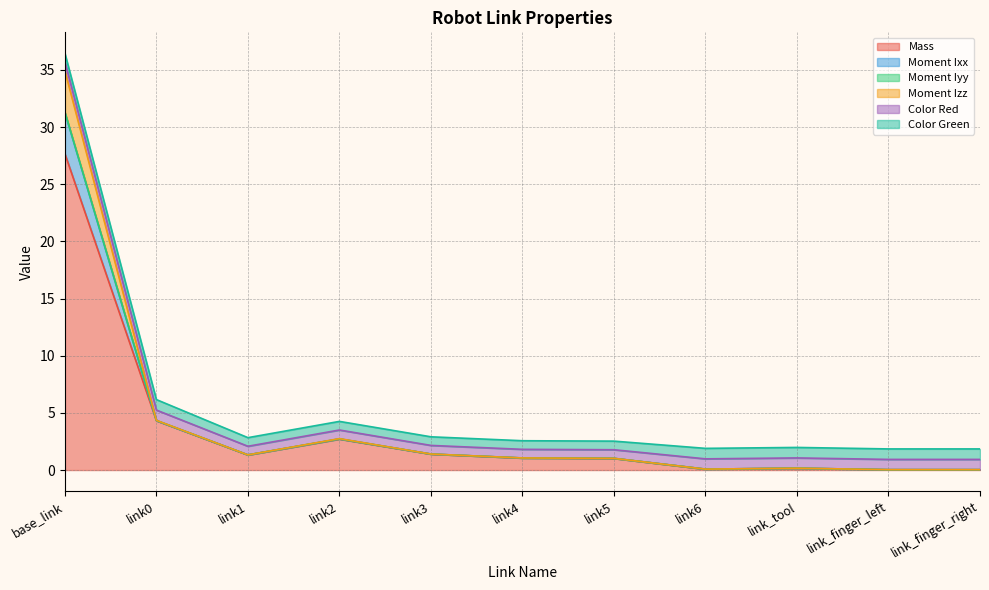

How many lines are shown in the chart?

6